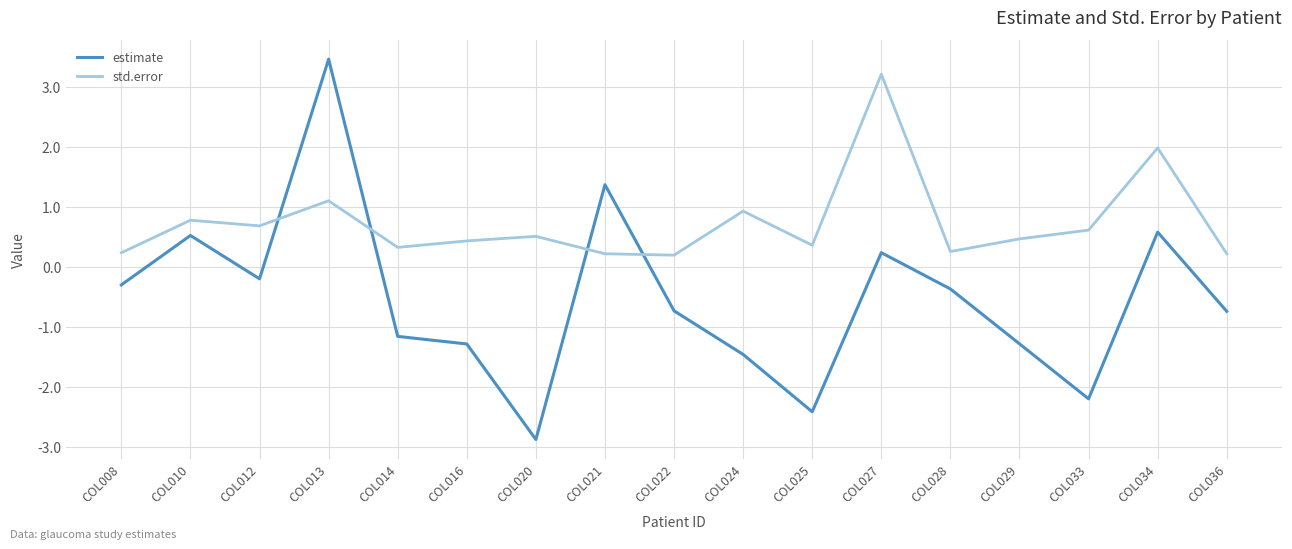

Rank the series by their average value, from lowest to highest.

estimate, std.error